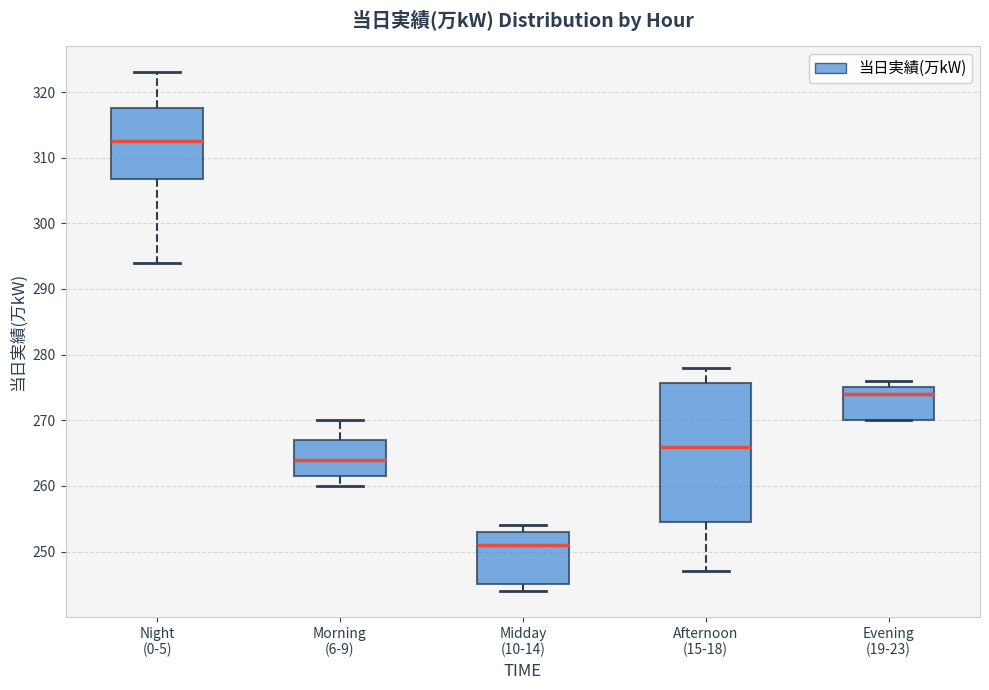

Reading left to right, read every box against the y-axis: the position of its median line, the range the box covers, and the ends of its whiskers. The values are not printed on the chart, so give them approximately, as read against the axis.

Night (0-5): median 313, box 307 to 318, whiskers 294 to 323
Morning (6-9): median 264, box 262 to 267, whiskers 260 to 270
Midday (10-14): median 251, box 245 to 253, whiskers 244 to 254
Afternoon (15-18): median 266, box 255 to 276, whiskers 247 to 278
Evening (19-23): median 274, box 270 to 275, whiskers 270 to 276